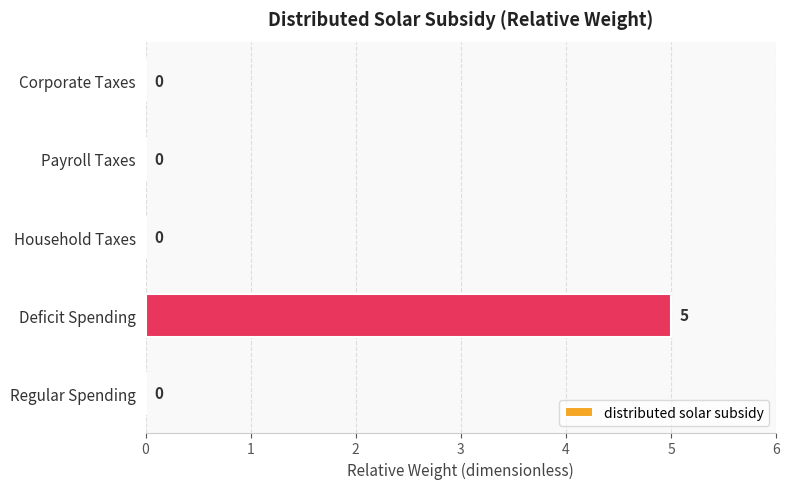

What is the maximum value shown in the chart?

5